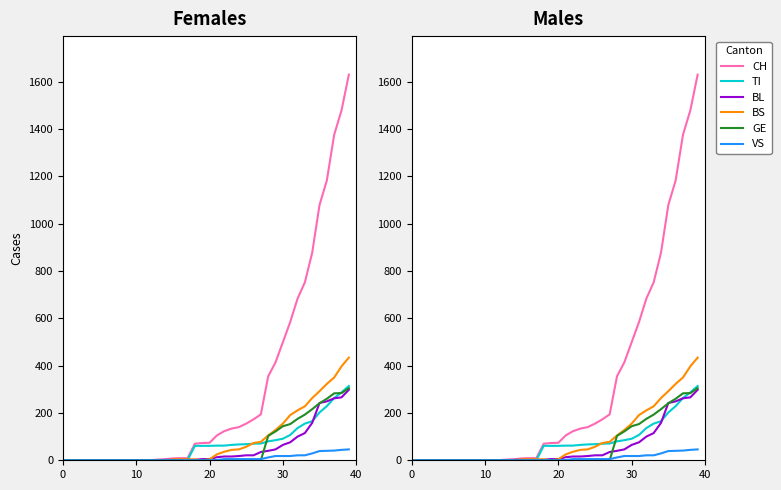

What is the difference between the maximum and minimum values in the BL series?

298